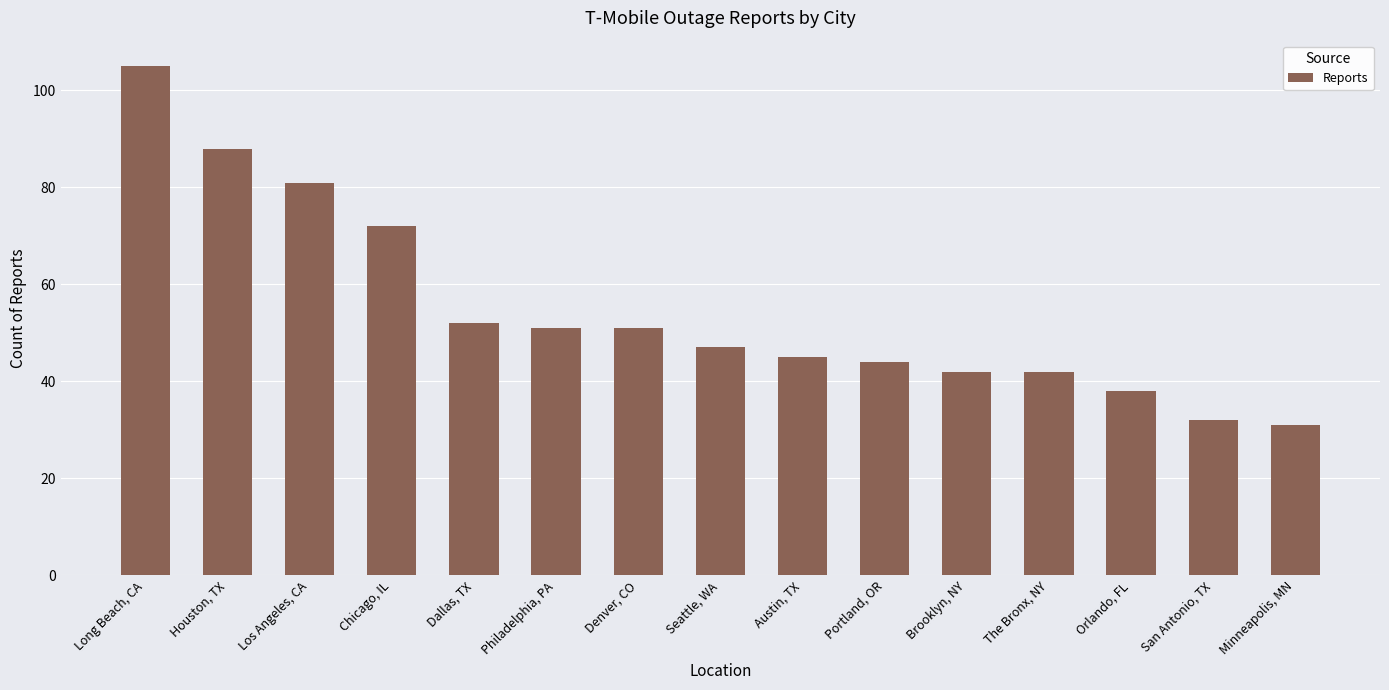

How many bars are there in total?

15